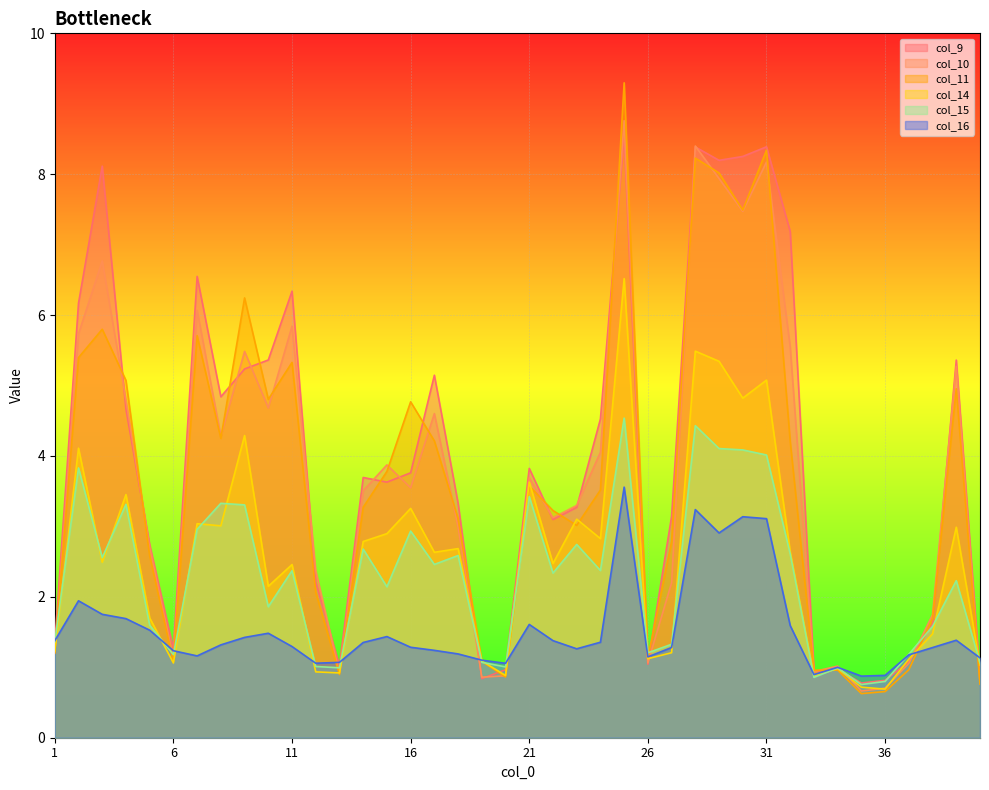

How many lines are shown in the chart?

6